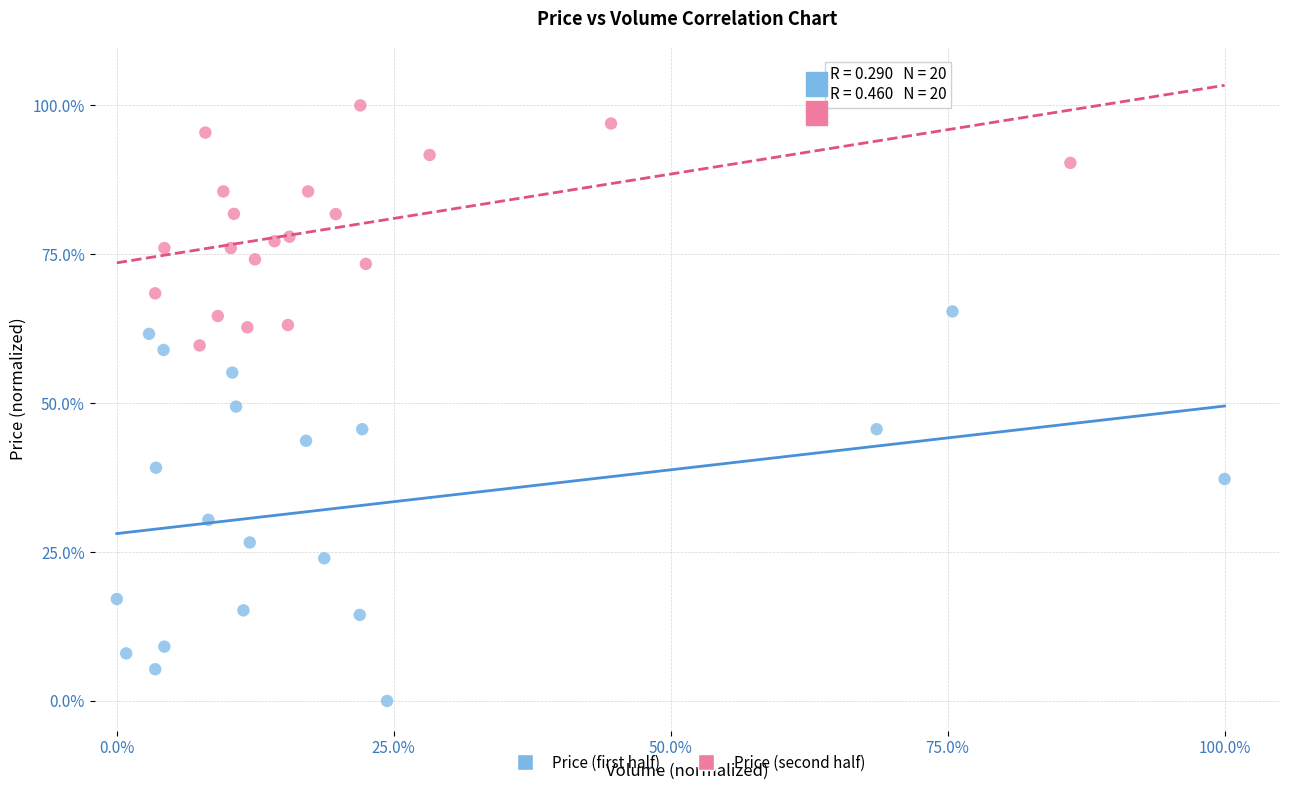

Which series reaches the maximum Y coordinate?

Price (second half)